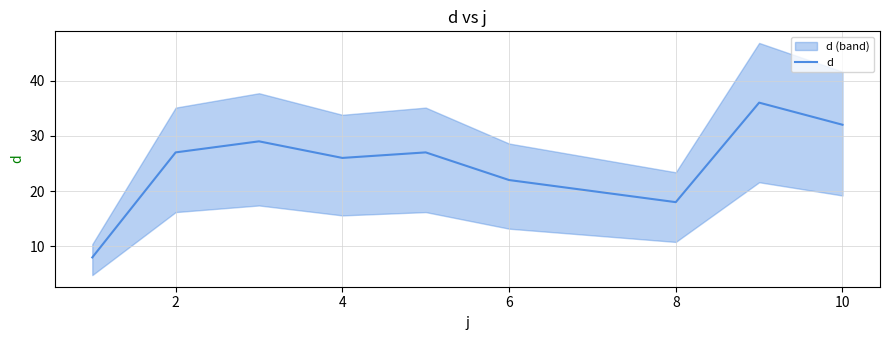

The value of d at 8 is 31. True or false?

False